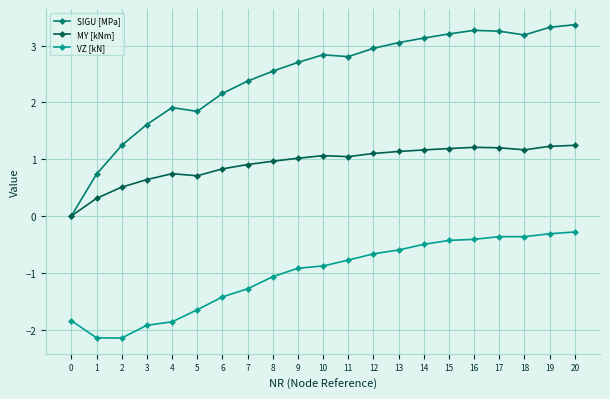

What is the smallest value displayed?

-2.1